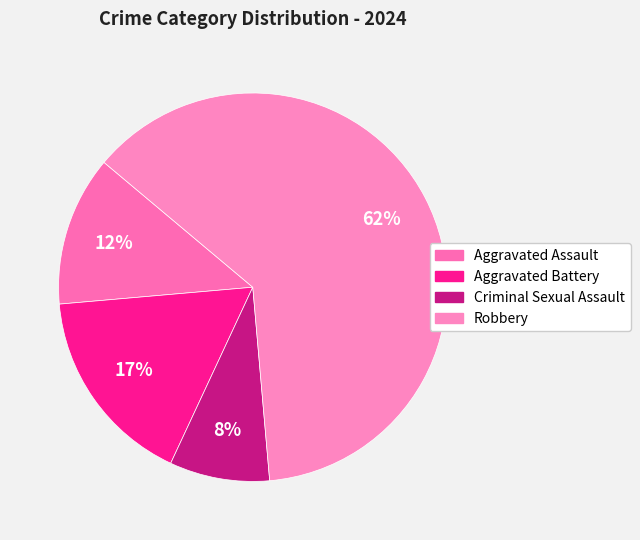

Which category has the biggest portion of the pie?

Robbery